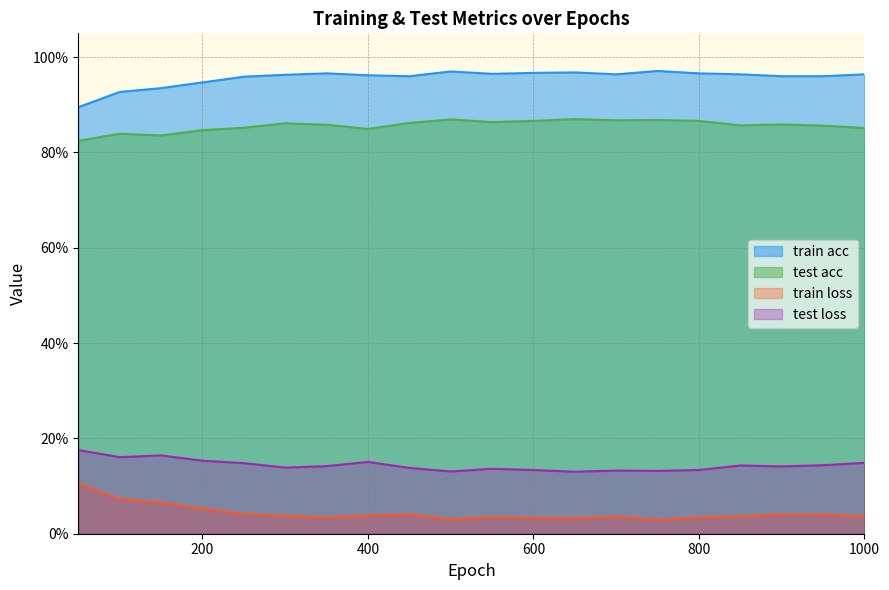

Reading left to right, what are all the values shown in this chart?

train acc: 50=0.9	100=0.9	150=0.9	200=0.9	250=1.0	300=1.0	350=1.0	400=1.0	450=1.0	500=1.0	550=1.0	600=1.0	650=1.0	700=1.0	750=1.0	800=1.0	850=1.0	900=1.0	950=1.0	1000=1.0
test acc: 50=0.8	100=0.8	150=0.8	200=0.8	250=0.9	300=0.9	350=0.9	400=0.8	450=0.9	500=0.9	550=0.9	600=0.9	650=0.9	700=0.9	750=0.9	800=0.9	850=0.9	900=0.9	950=0.9	1000=0.9
train loss: 50=0.1	100=0.1	150=0.1	200=0.1	250=0.0	300=0.0	350=0.0	400=0.0	450=0.0	500=0.0	550=0.0	600=0.0	650=0.0	700=0.0	750=0.0	800=0.0	850=0.0	900=0.0	950=0.0	1000=0.0
test loss: 50=0.2	100=0.2	150=0.2	200=0.2	250=0.1	300=0.1	350=0.1	400=0.2	450=0.1	500=0.1	550=0.1	600=0.1	650=0.1	700=0.1	750=0.1	800=0.1	850=0.1	900=0.1	950=0.1	1000=0.1